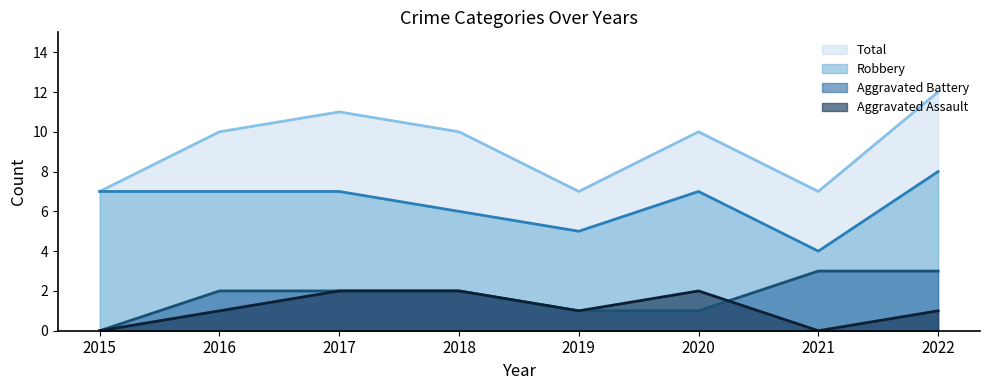

Which series has the largest range (max minus min)?

Total